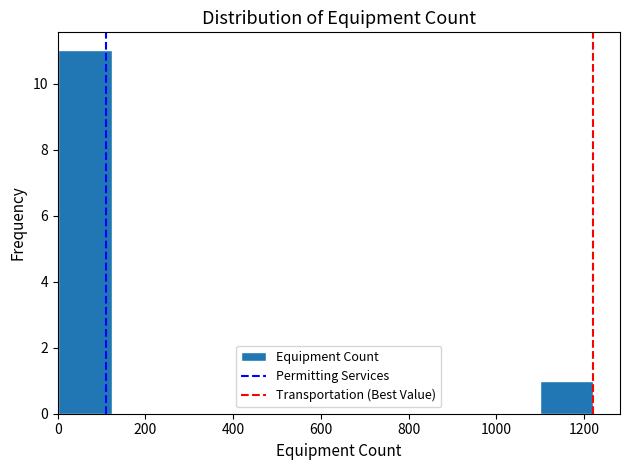

Reading left to right, transcribe this chart: for each bar, give the range it covers on the x-axis and its height. Neither the bar edges nor the heights are printed on the chart, so give them approximately, as read against the axes.

0 to 120: 11
120 to 240: 0
240 to 360: 0
360 to 480: 0
480 to 620: 0
620 to 740: 0
740 to 860: 0
860 to 980: 0
980 to 1100: 0
1100 to 1220: 1